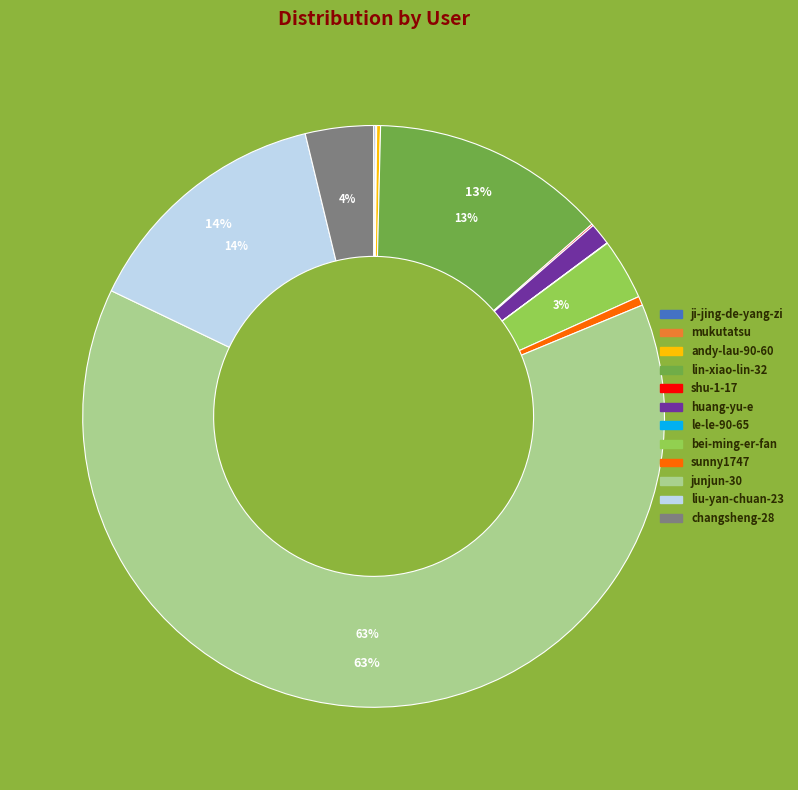

Between lin-xiao-lin-32 and sunny1747, which is larger?

lin-xiao-lin-32